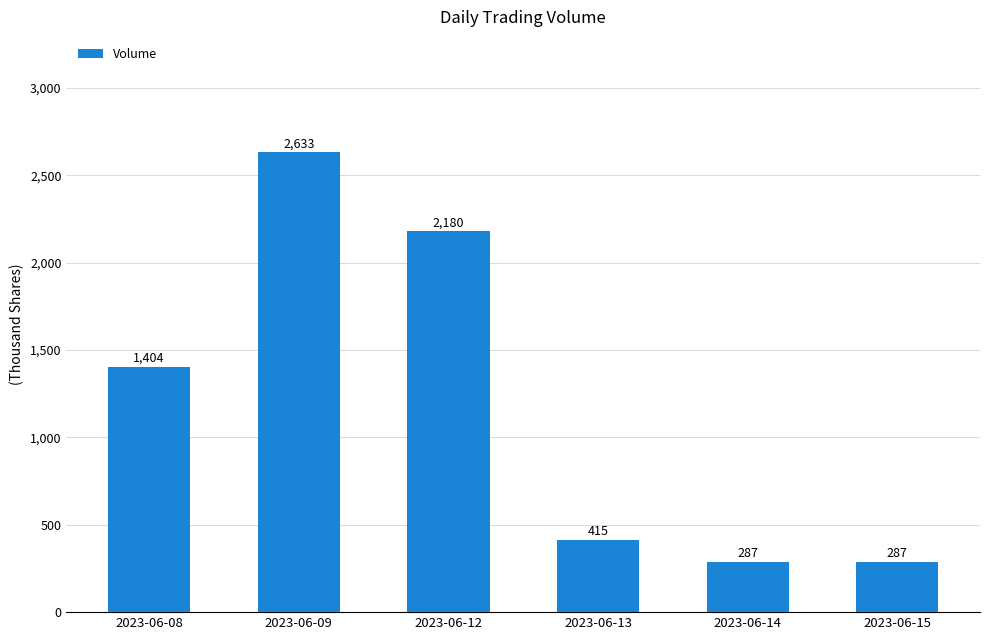

What is the value of the 4th bar from the left?

414.8